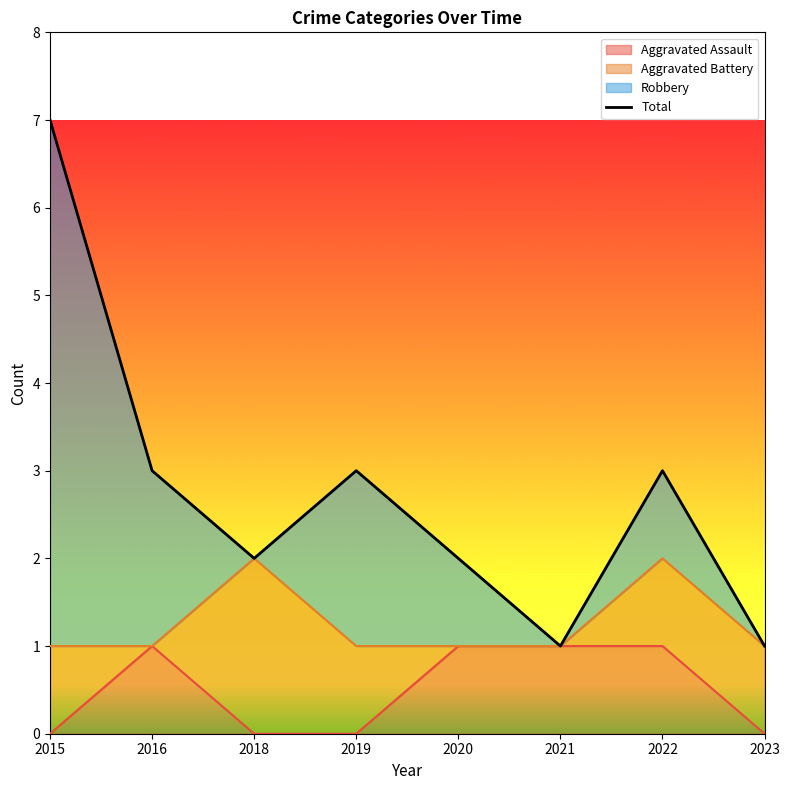

Count the values in the range 2 to 3.

5